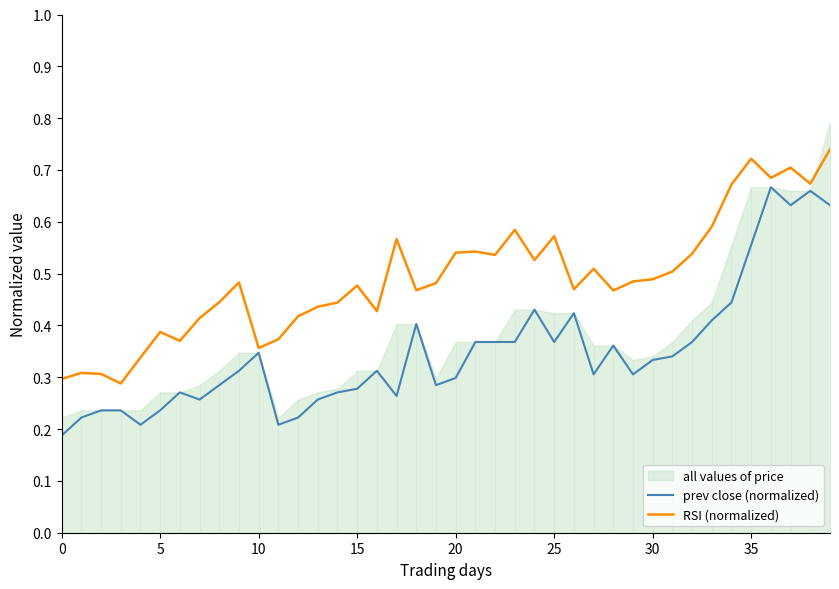

Count the prev close (normalized) values in the range 0 to 1.

40